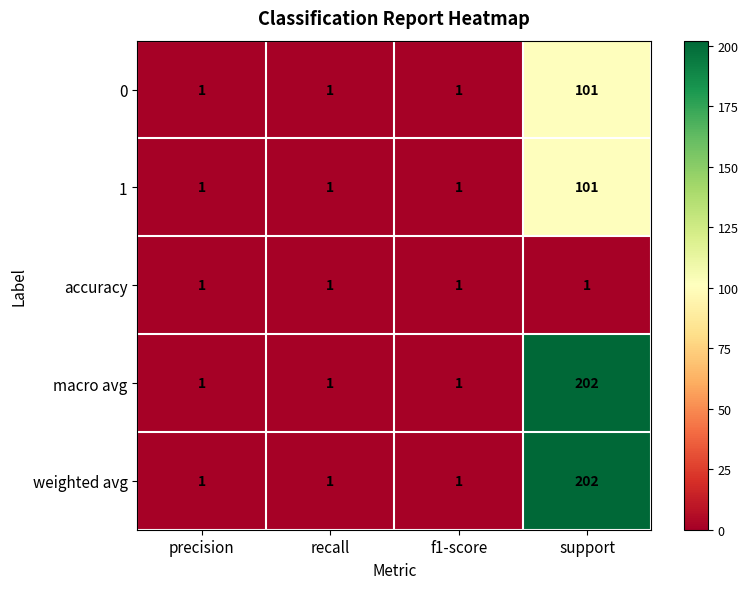

True or false: macro avg has a value of 202 at support.

True